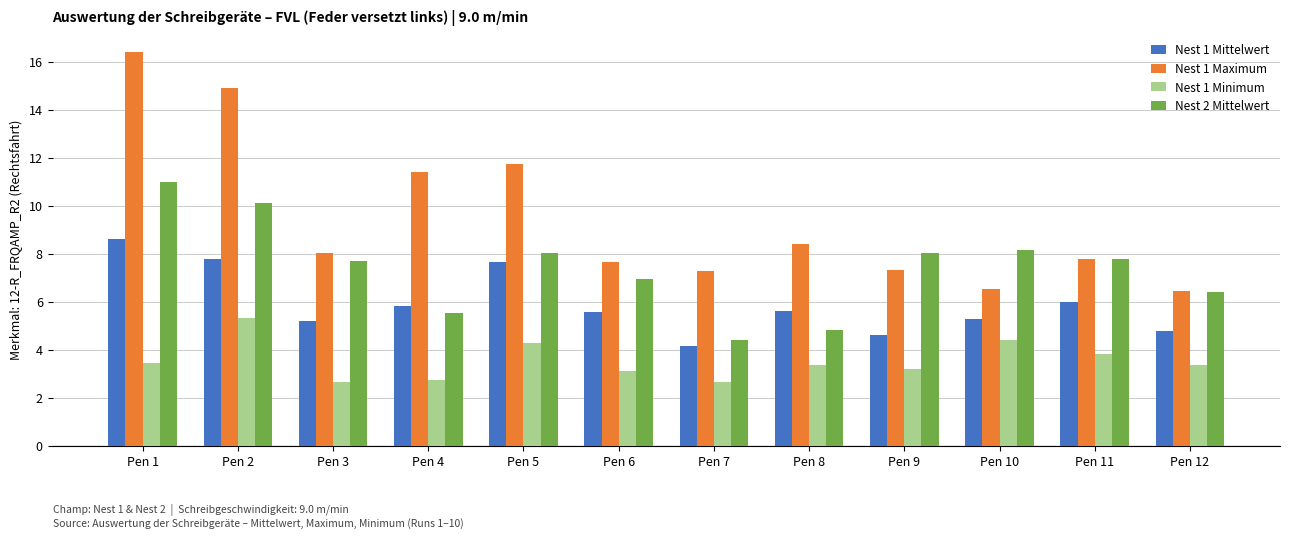

What is the difference between the maximum and second lowest values in the Nest 1 Maximum series?

9.9